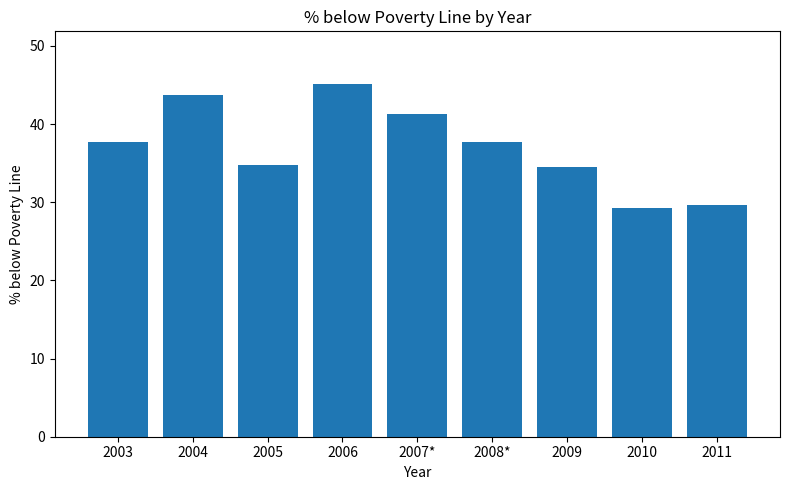

What is the difference between the maximum and minimum values?

15.9